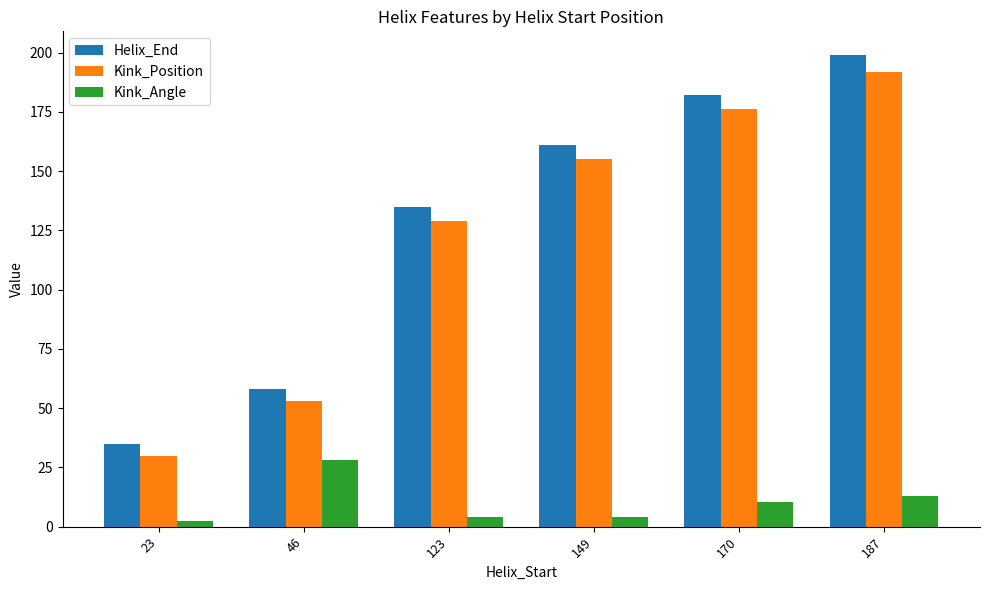

What are all the series names shown in the legend?

Helix_End, Kink_Position, Kink_Angle